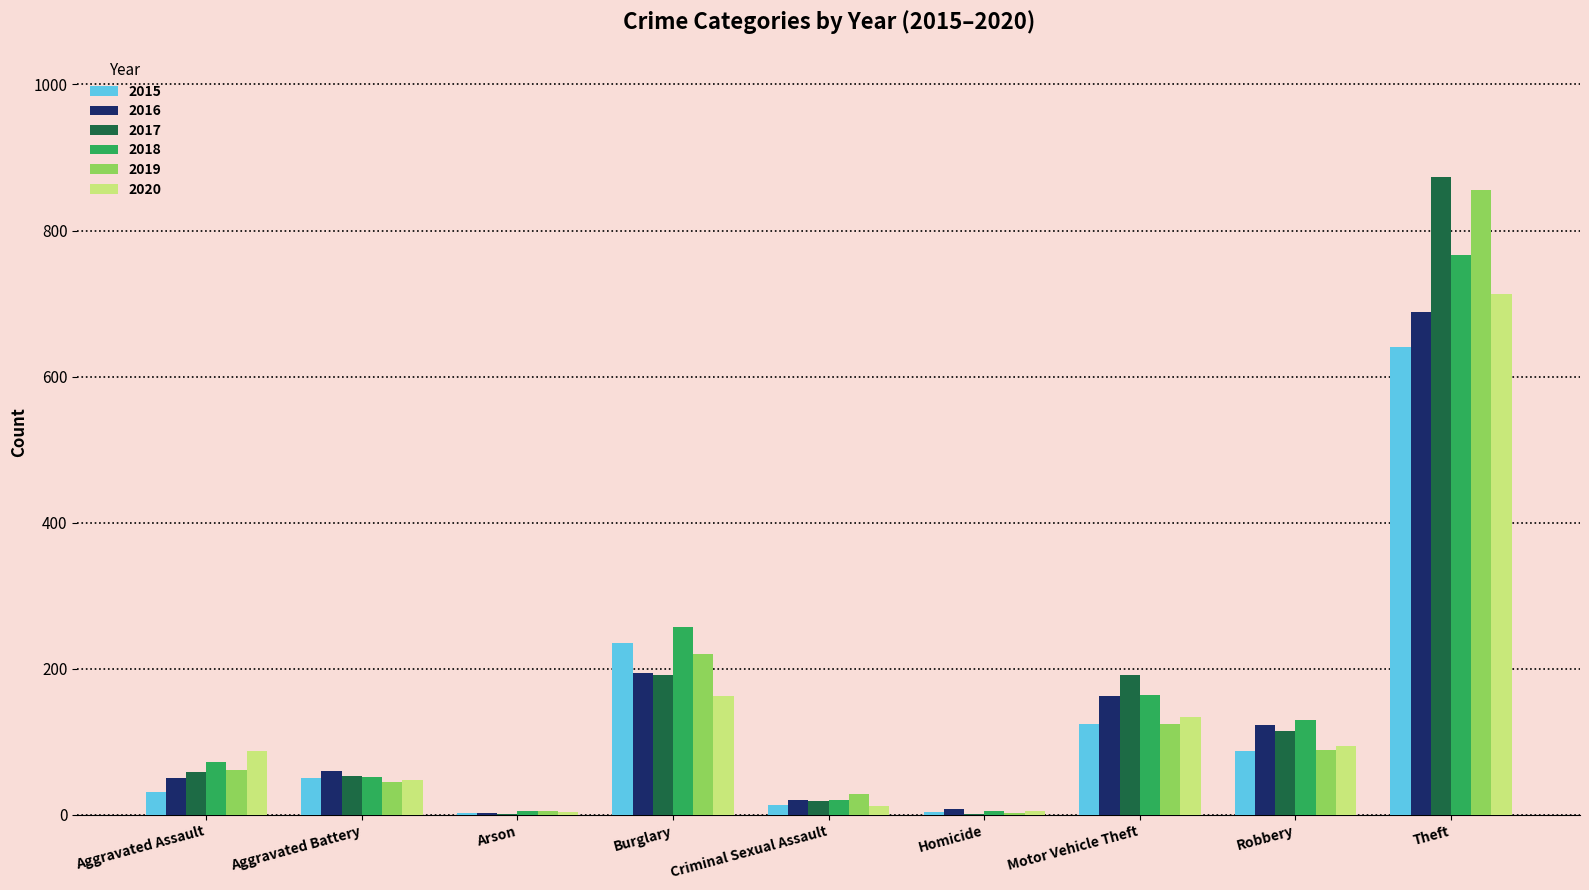

Is it true that 2016 equals 292 at Motor Vehicle Theft?

False